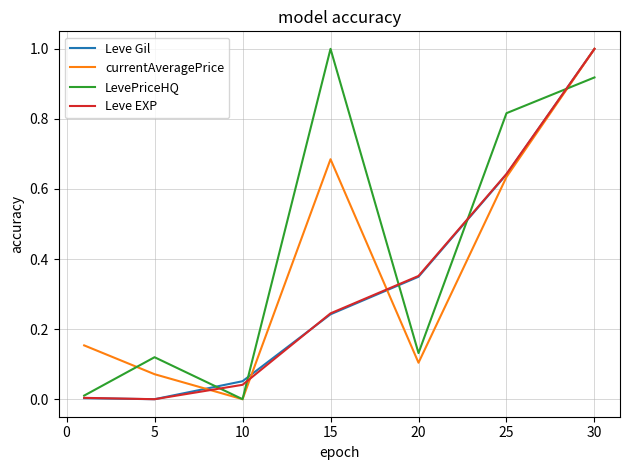

Which series has the largest total across all categories?

LevePriceHQ